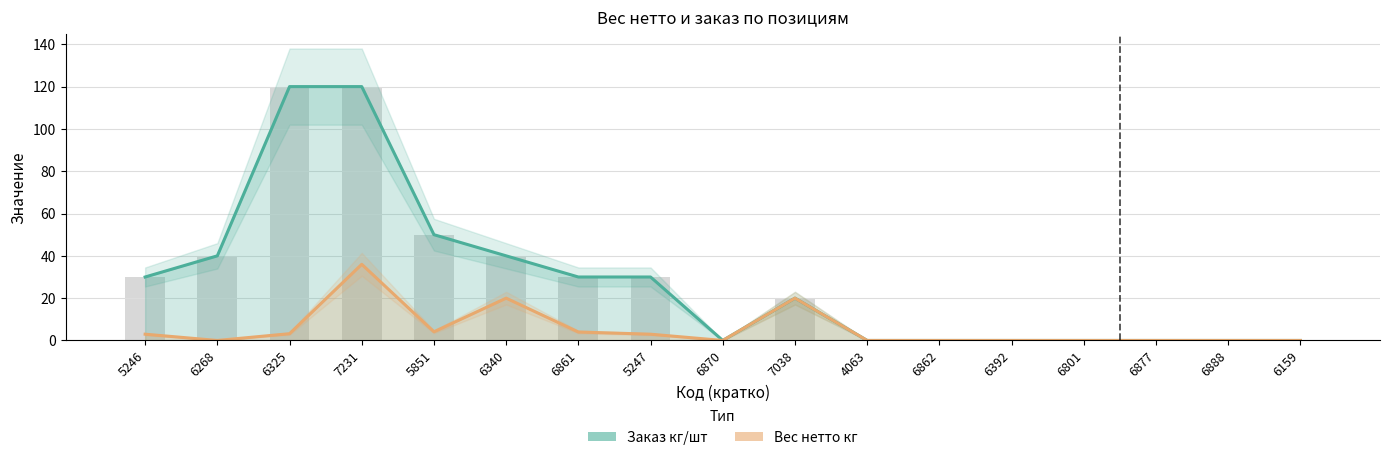

What is the difference between the maximum and minimum values in the Вес нетто кг series?

36.0